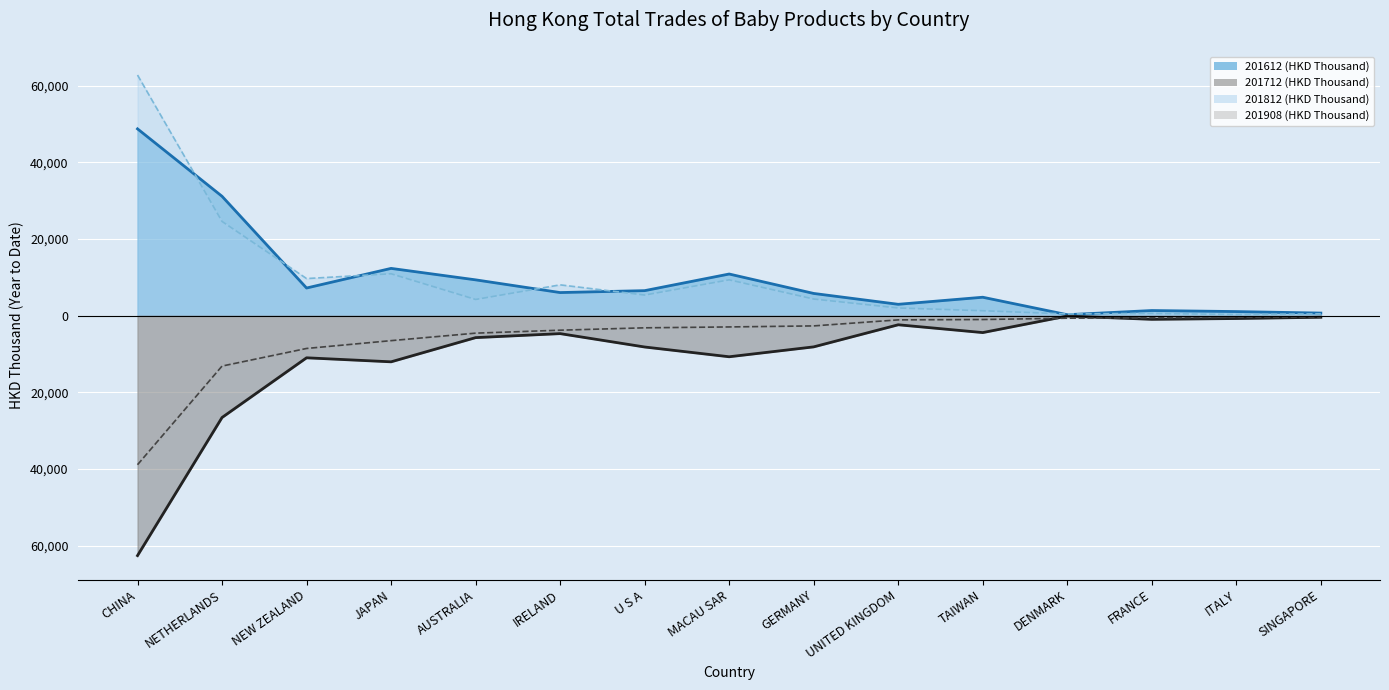

In 201812 (HKD Thousand), how many points are higher than both neighbors (excluding endpoints)?

4